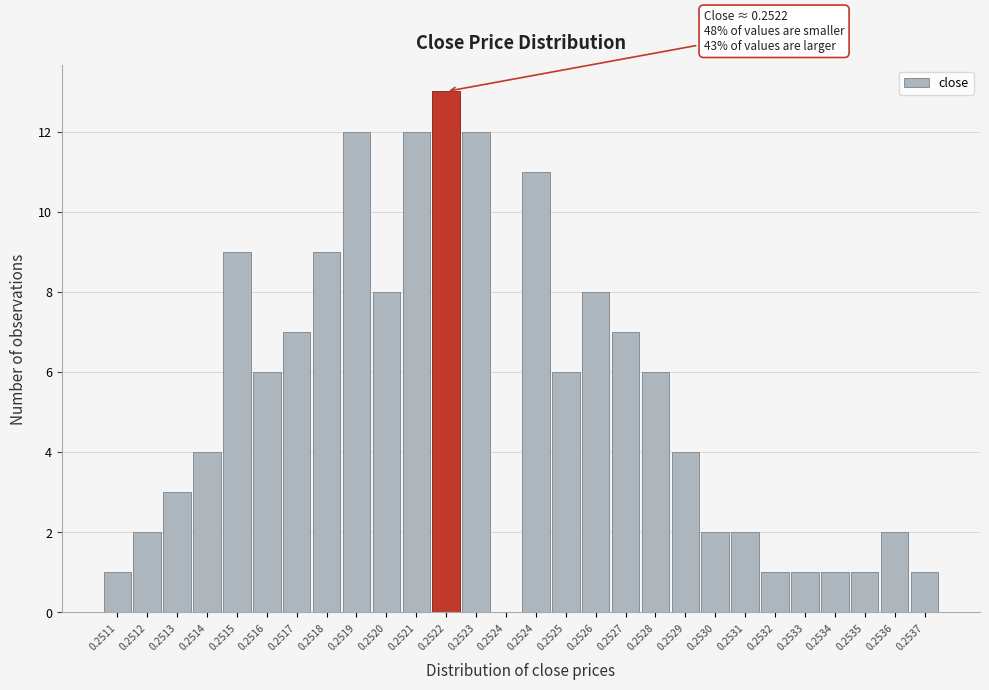

How many values are above zero?

27